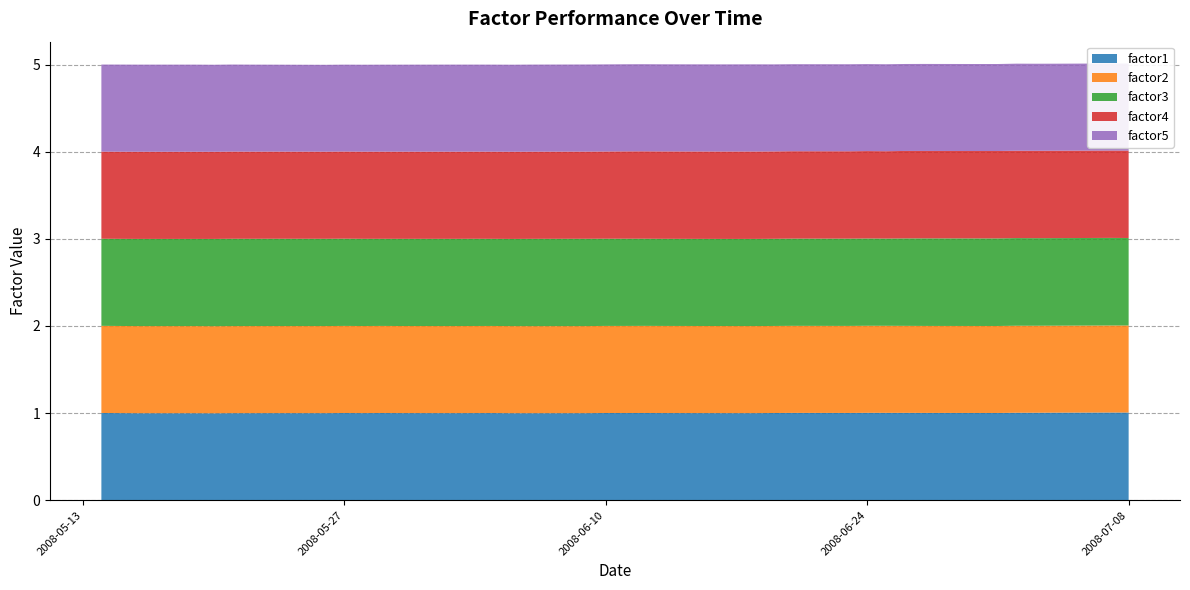

Reading right to left, what are all the values shown in this chart?

factor1: 1.0	1.0	1.0	1.0	1.0	1.0	1.0	1.0	1.0	1.0	1.0	1.0	1.0	1.0	1.0	1.0	1.0	1.0	1.0	1.0	1.0	1.0	1.0	1.0	1.0	1.0	1.0	1.0	1.0	1.0	1.0	1.0	1.0	1.0	1.0	1.0	1.0	1.0	1.0	1.0
factor2: 1.0	1.0	1.0	1.0	1.0	1.0	1.0	1.0	1.0	1.0	1.0	1.0	1.0	1.0	1.0	1.0	1.0	1.0	1.0	1.0	1.0	1.0	1.0	1.0	1.0	1.0	1.0	1.0	1.0	1.0	1.0	1.0	1.0	1.0	1.0	1.0	1.0	1.0	1.0	1.0
factor3: 1.0	1.0	1.0	1.0	1.0	1.0	1.0	1.0	1.0	1.0	1.0	1.0	1.0	1.0	1.0	1.0	1.0	1.0	1.0	1.0	1.0	1.0	1.0	1.0	1.0	1.0	1.0	1.0	1.0	1.0	1.0	1.0	1.0	1.0	1.0	1.0	1.0	1.0	1.0	1.0
factor4: 1.0	1.0	1.0	1.0	1.0	1.0	1.0	1.0	1.0	1.0	1.0	1.0	1.0	1.0	1.0	1.0	1.0	1.0	1.0	1.0	1.0	1.0	1.0	1.0	1.0	1.0	1.0	1.0	1.0	1.0	1.0	1.0	1.0	1.0	1.0	1.0	1.0	1.0	1.0	1.0
factor5: 1.0	1.0	1.0	1.0	1.0	1.0	1.0	1.0	1.0	1.0	1.0	1.0	1.0	1.0	1.0	1.0	1.0	1.0	1.0	1.0	1.0	1.0	1.0	1.0	1.0	1.0	1.0	1.0	1.0	1.0	1.0	1.0	1.0	1.0	1.0	1.0	1.0	1.0	1.0	1.0